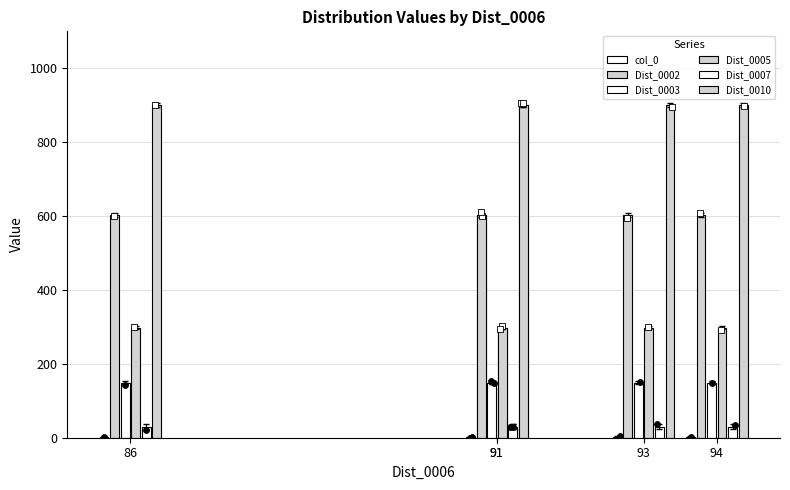

At which category is the sum across all series the highest?

91